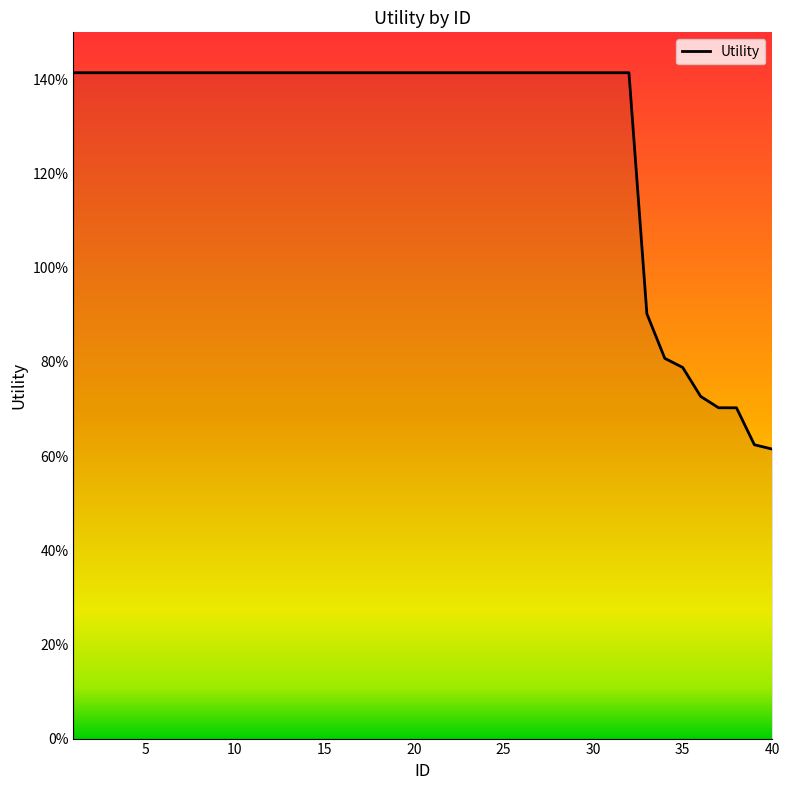

Is this an area chart (filled region under the line)?

No